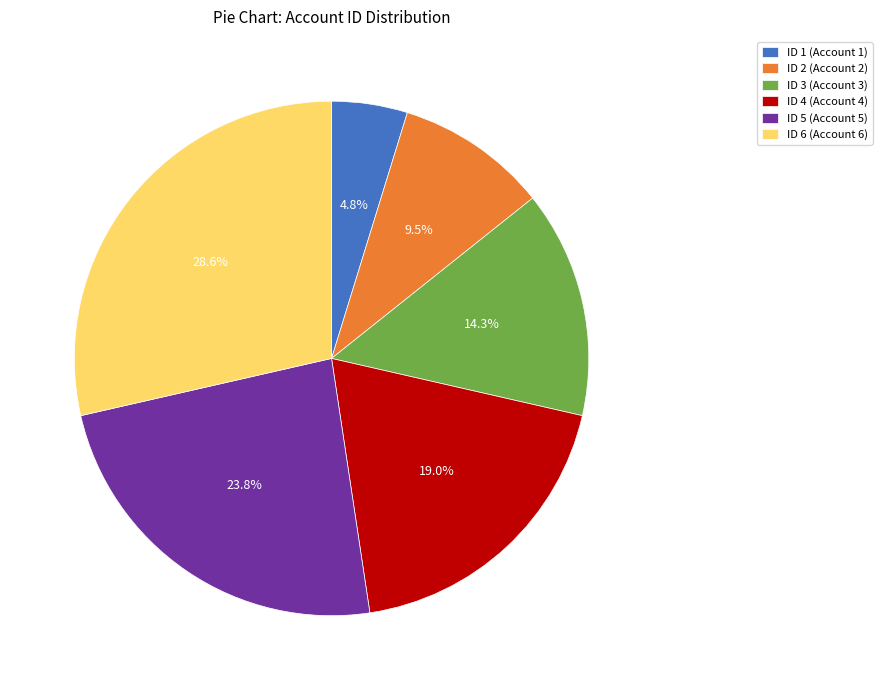

Which has a higher value, ID 1 (Account 1) or ID 6 (Account 6)?

ID 6 (Account 6)